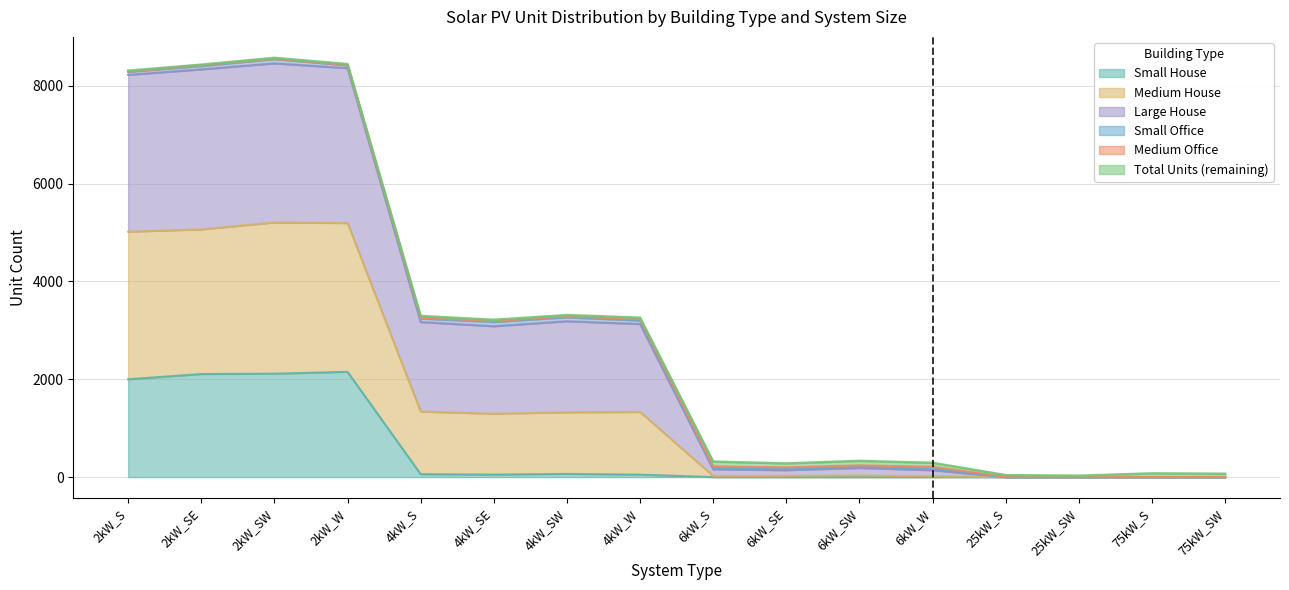

What is the maximum value for Small House?

2152